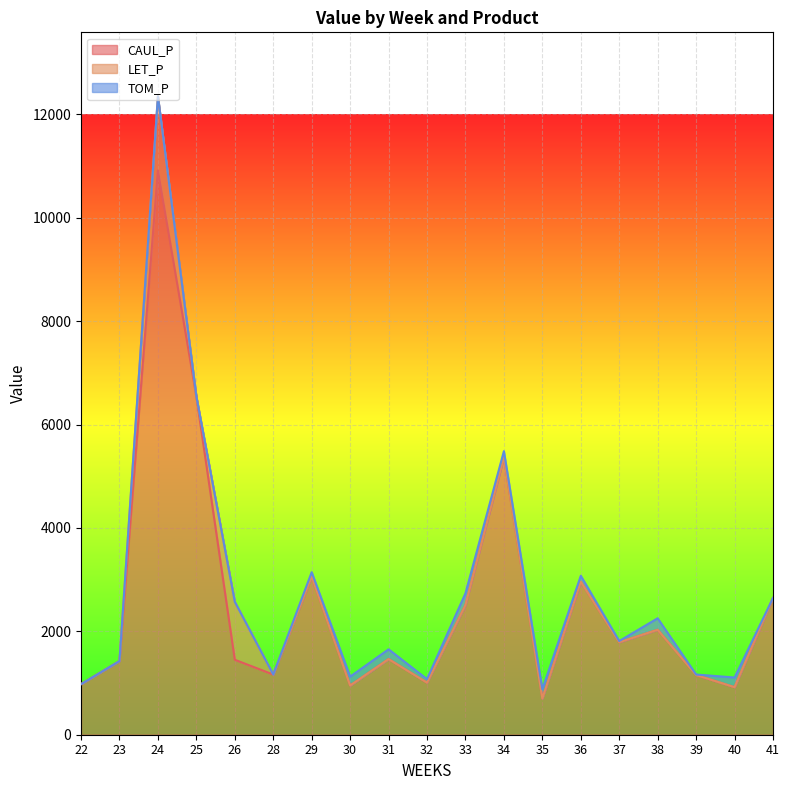

True or false: CAUL_P has more than 1 points higher than both neighbors.

True